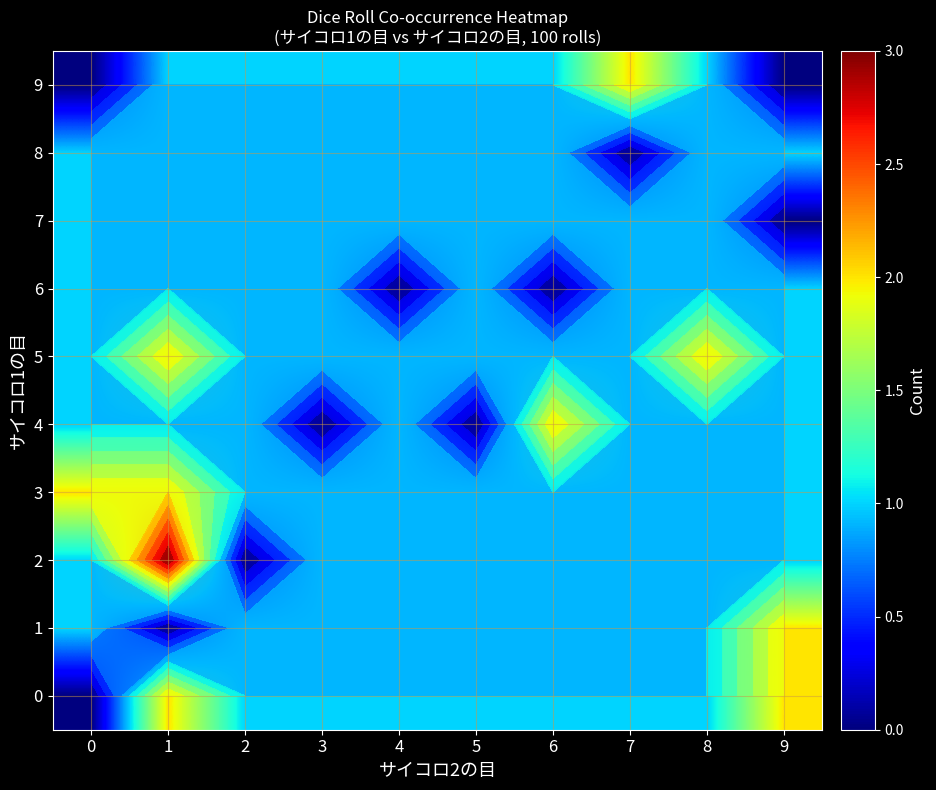

At how many categories does at least one series exceed 1?

6